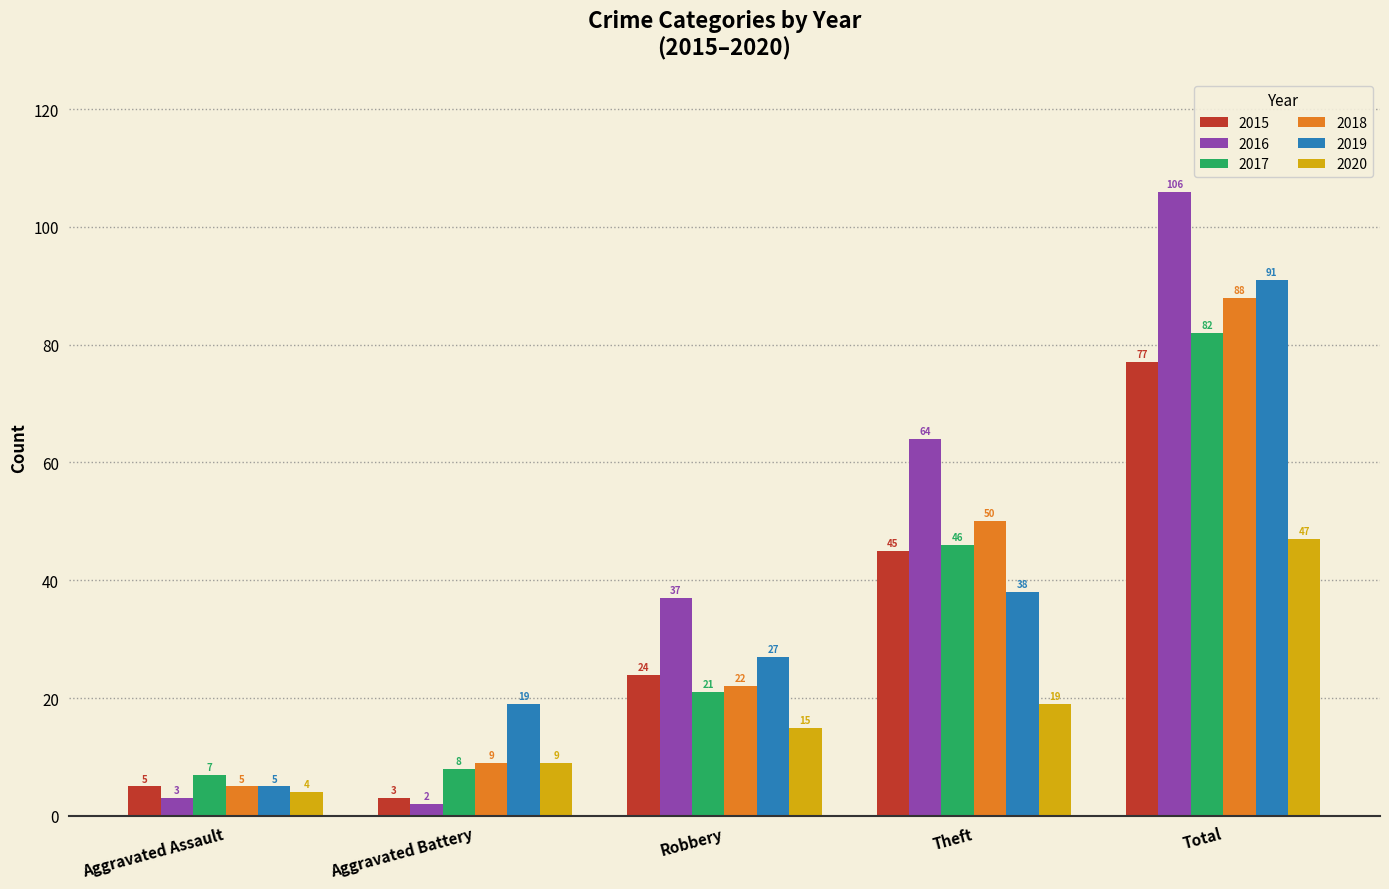

What position from the right is Aggravated Assault?

5